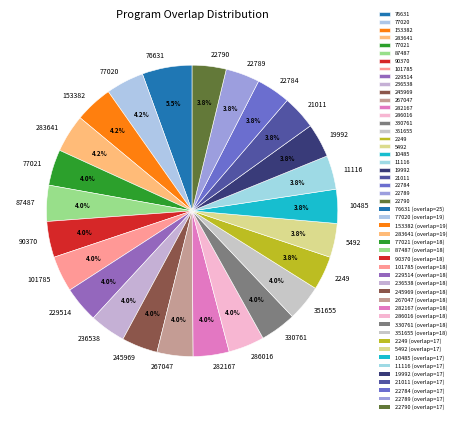

To the nearest percent, what is the average slice percentage?

4%